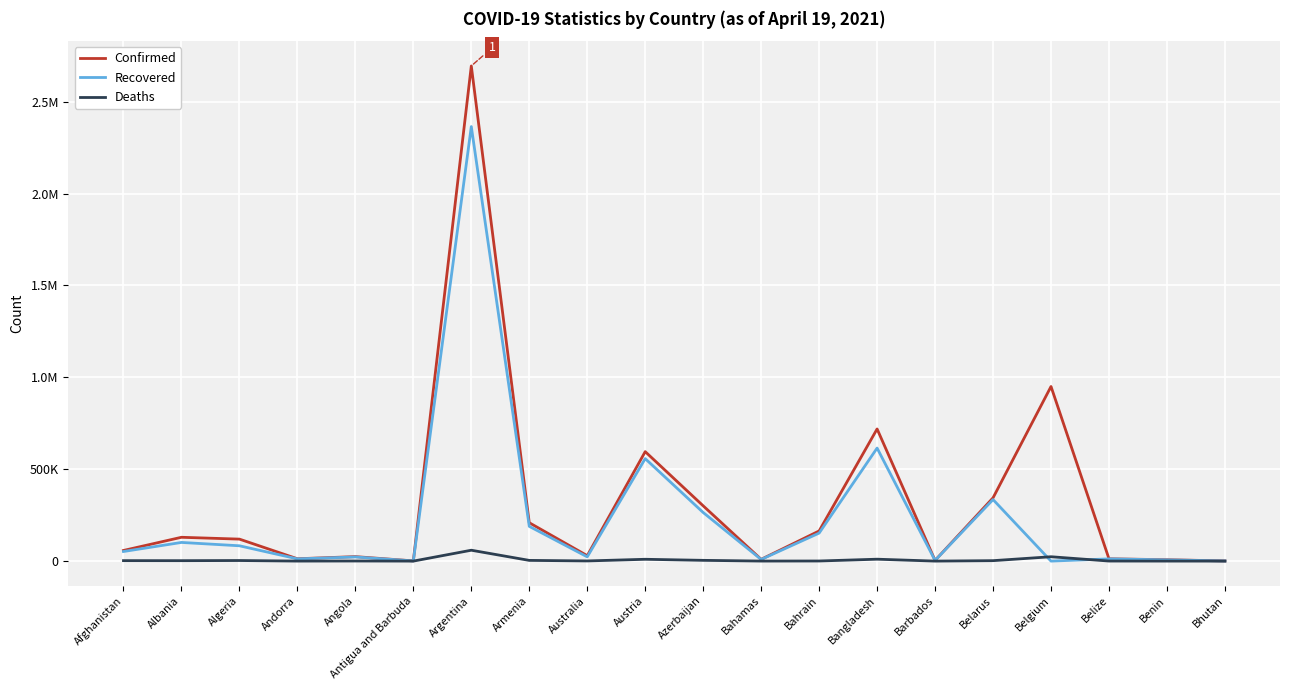

Is this an area chart (filled region under the line)?

No